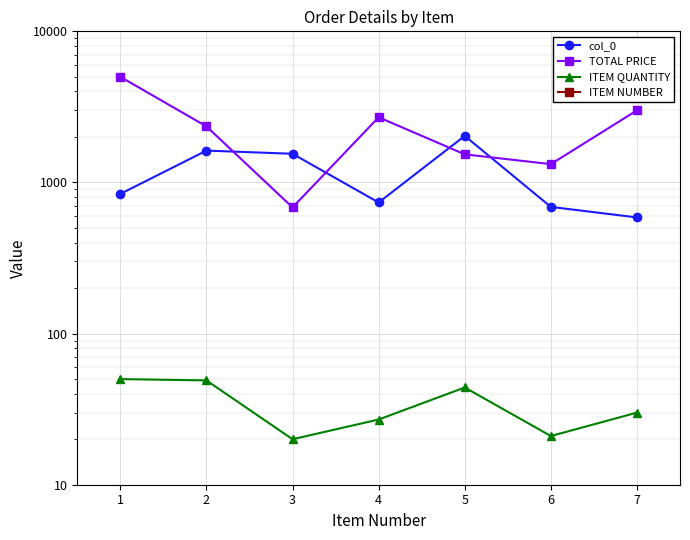

True or false: col_0 and ITEM NUMBER intersect in this chart.

False